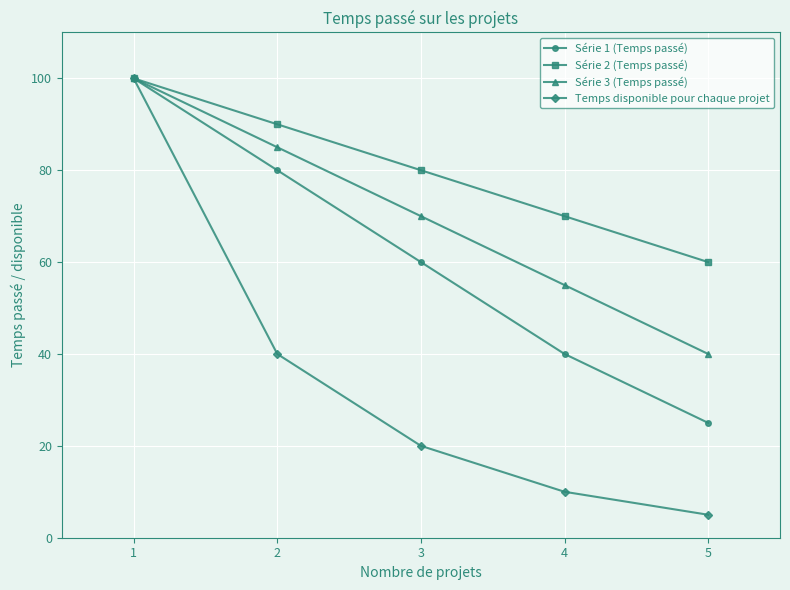

Which series has the widest spread of values?

Temps disponible pour chaque projet